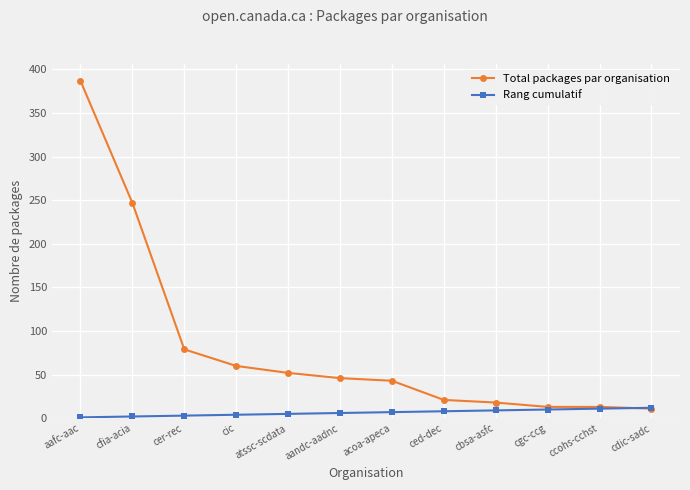

What is the smallest value displayed?

1